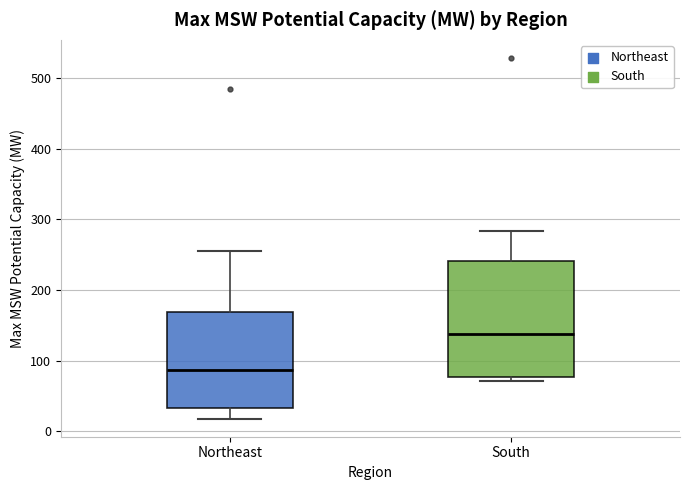

Comparing the boxes themselves (not the whiskers), which one is the tallest?

South